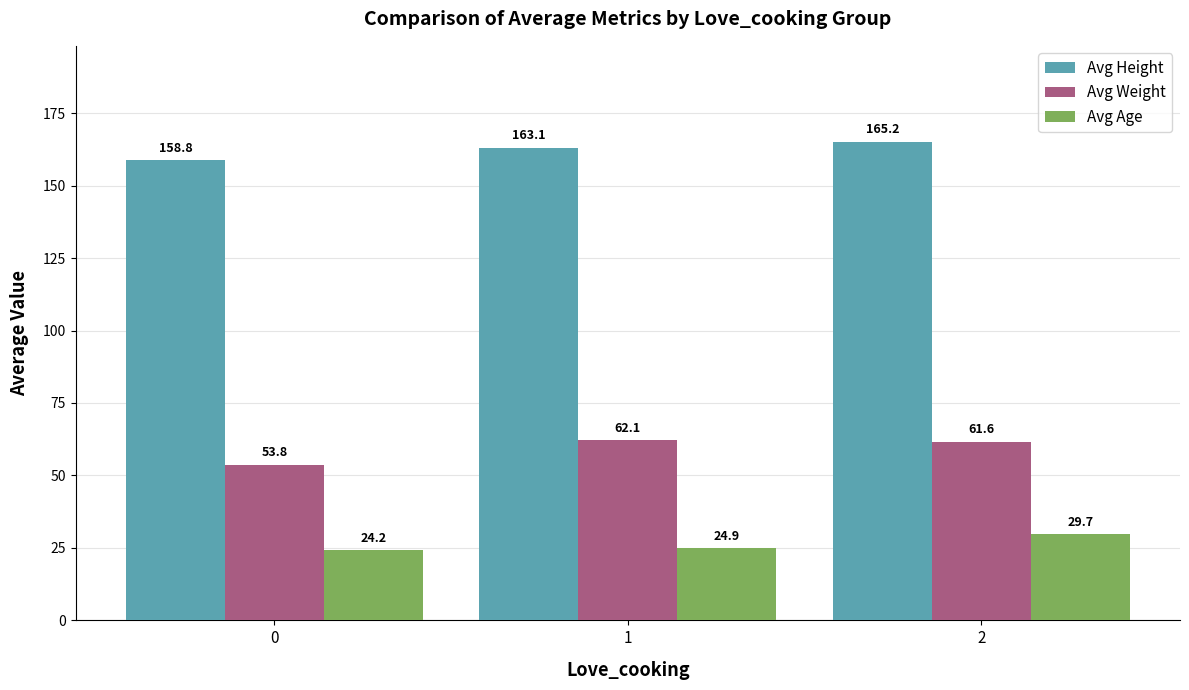

List the series in order of their peak value, highest first.

Avg Height, Avg Weight, Avg Age